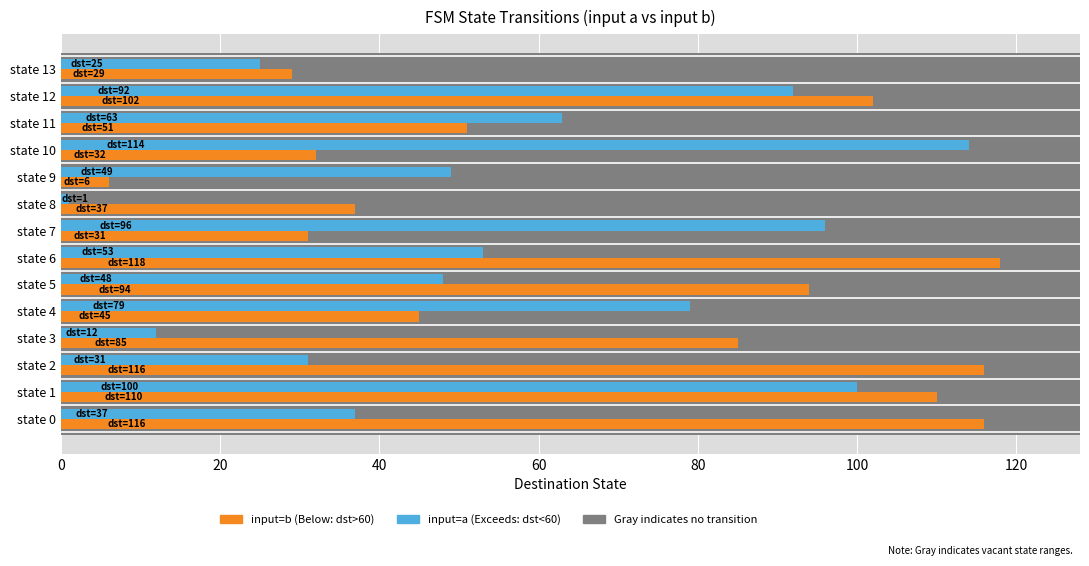

What is the average value of the destination_b (input=b) series?

69